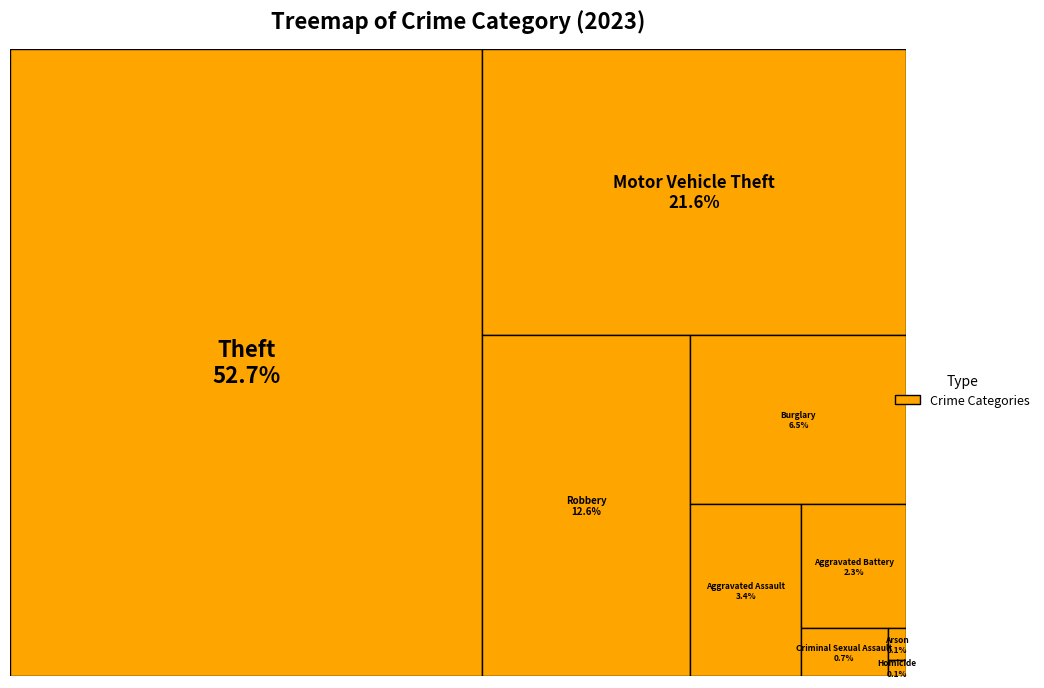

To the nearest percent, what portion does Aggravated Assault represent?

3%